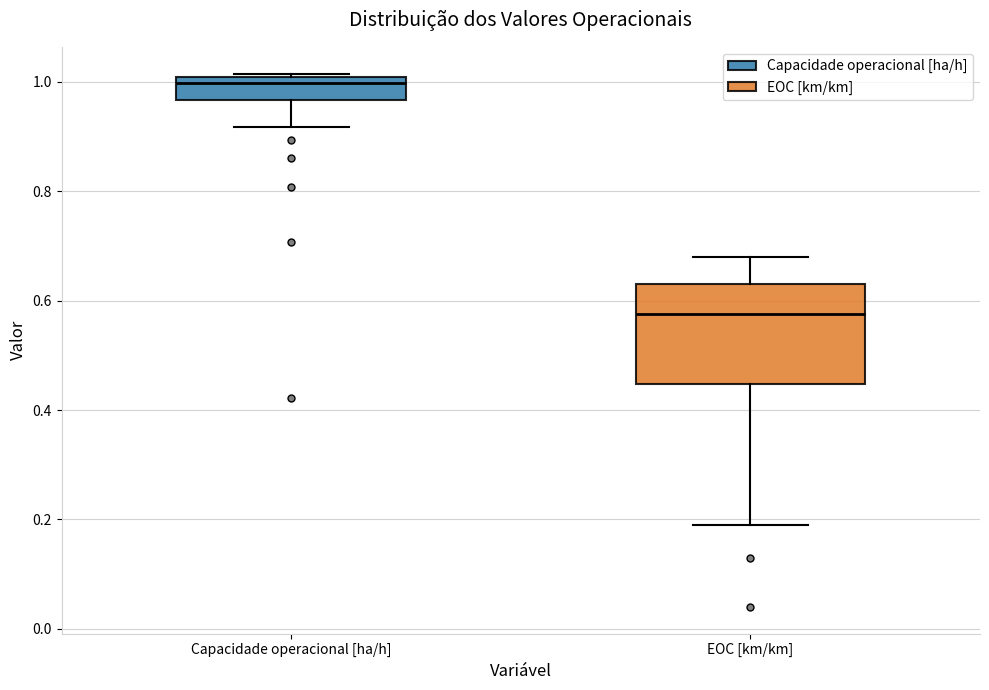

Which box's median line is the highest?

Capacidade operacional [ha/h]